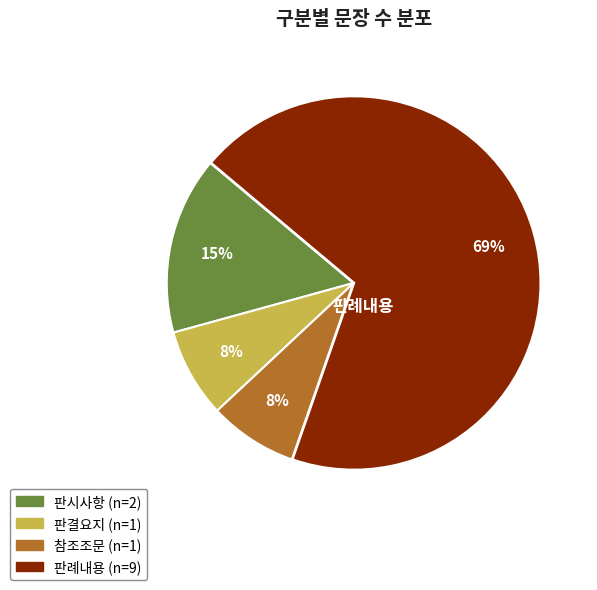

To the nearest percent, what is the combined percentage of 판결요지 and 판례내용?

77%